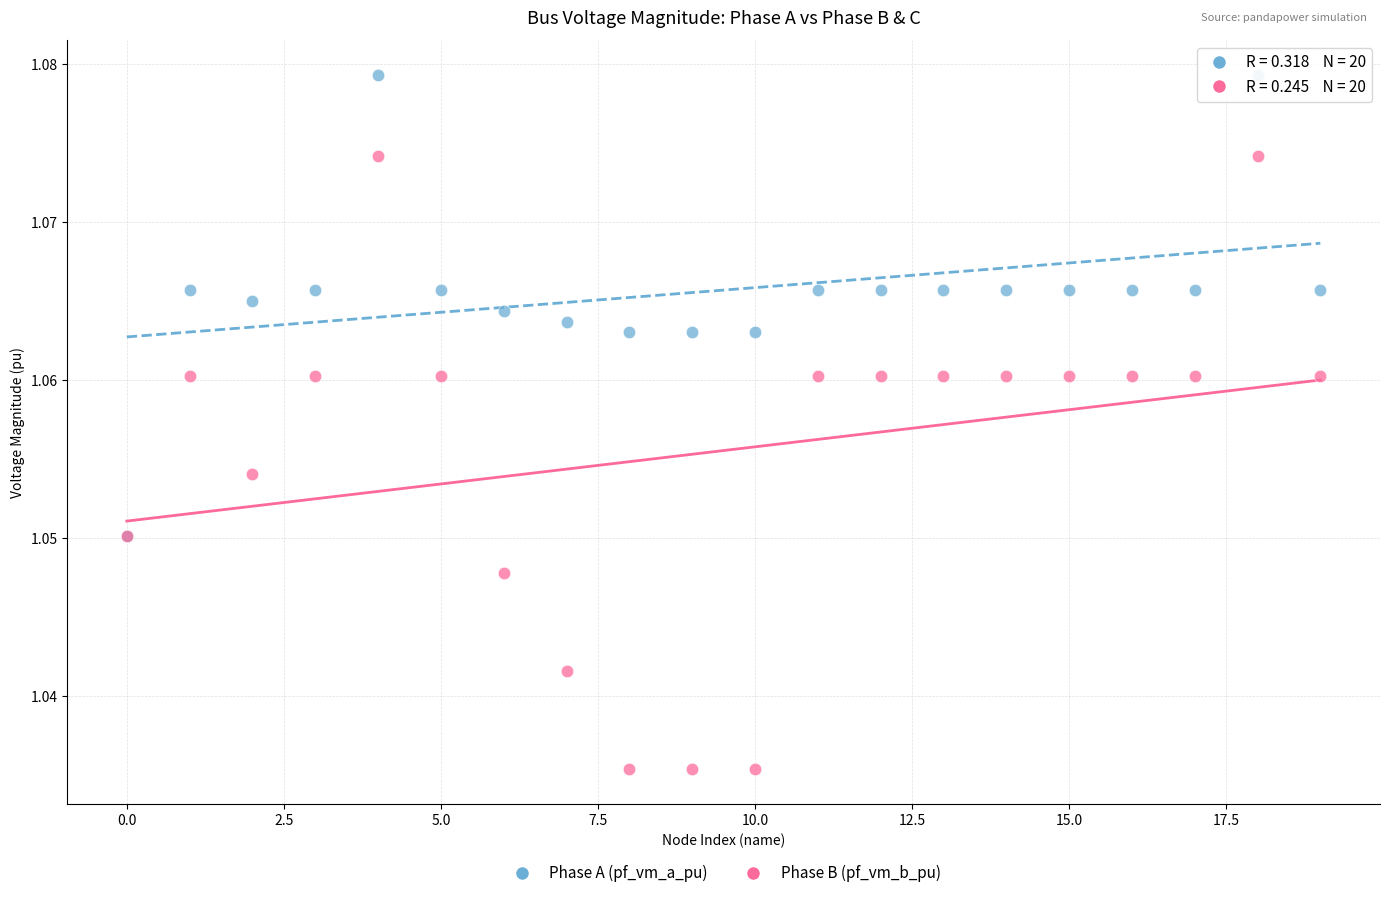

Which series contains the highest Y value?

Phase A (pf_vm_a_pu)